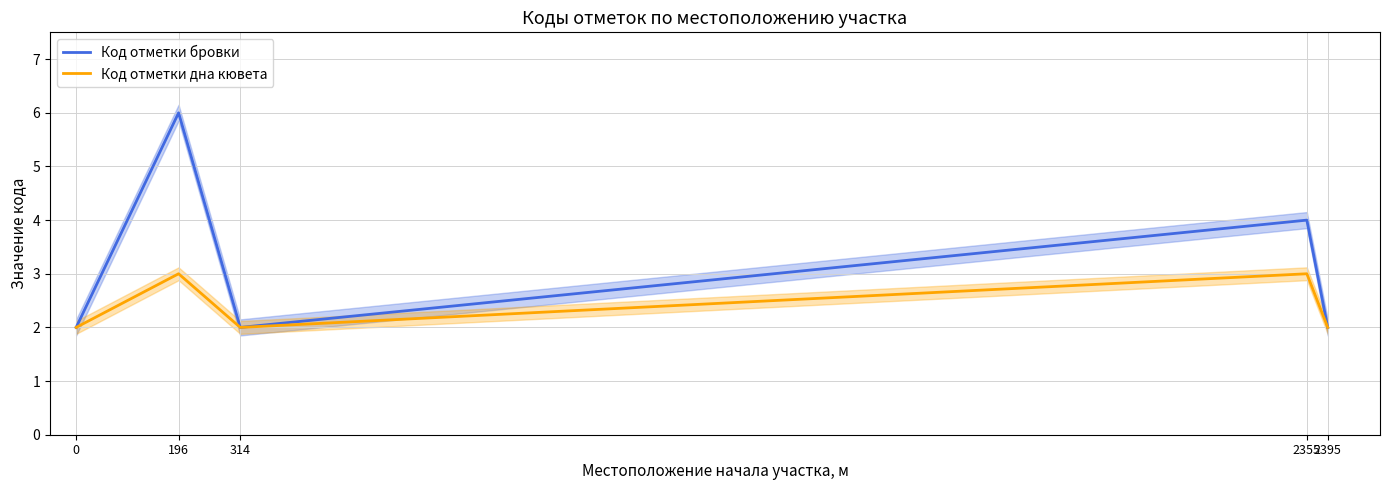

What is the sum of the Код отметки бровки values at 196 and 2395?

8